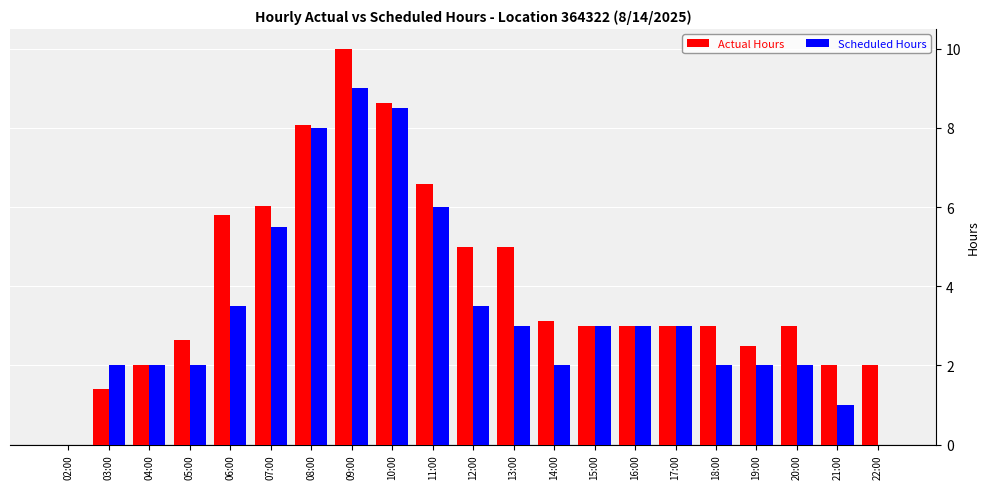

Which series changed the most between 06:00 and 10:00?

Scheduled Hours